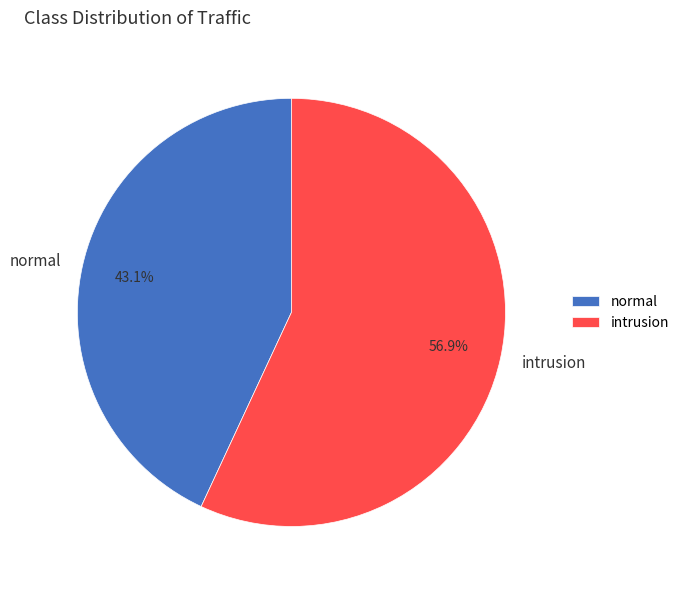

Which category has the biggest portion of the pie?

intrusion